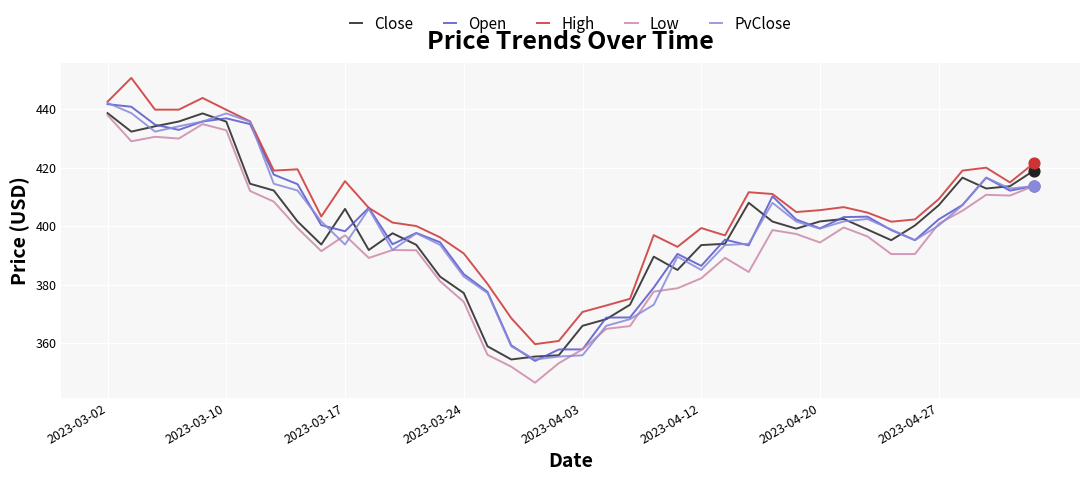

Which series has the largest total across all categories?

High